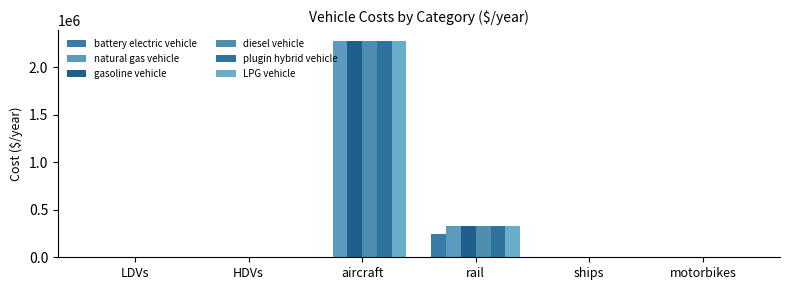

What is the label of the 2nd bar from the left?

HDVs